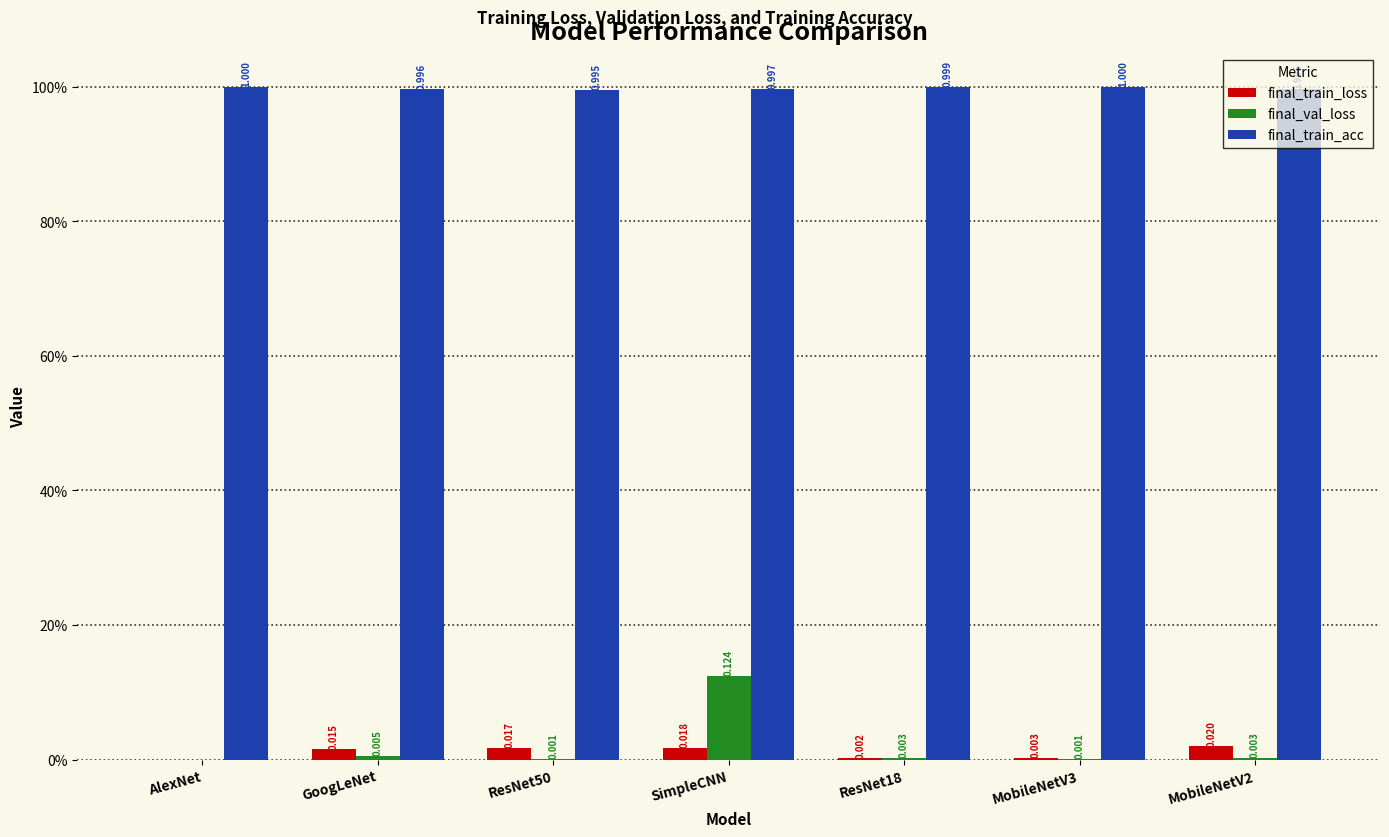

What is the total value across all series at ResNet18?

1.0